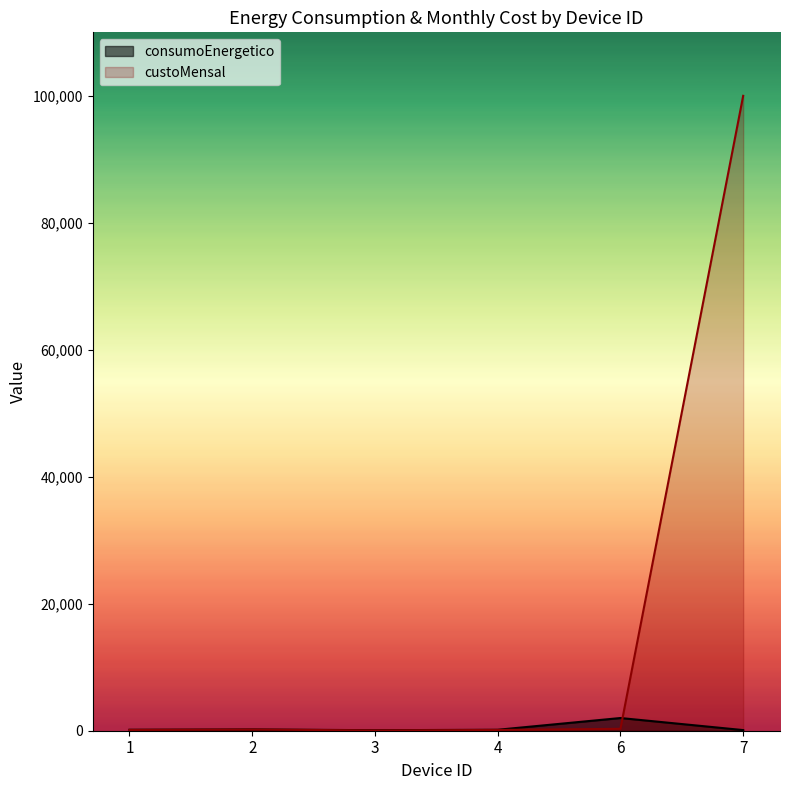

True or false: consumoEnergetico has a value of 196.7 at 1.

False